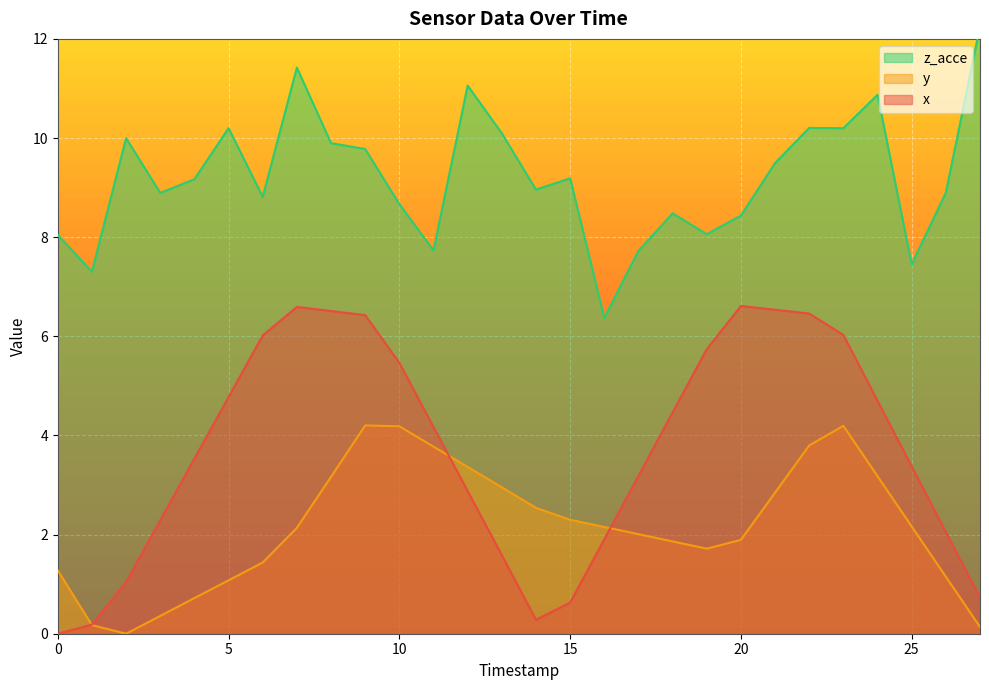

Where does the x series first go above 4?

5